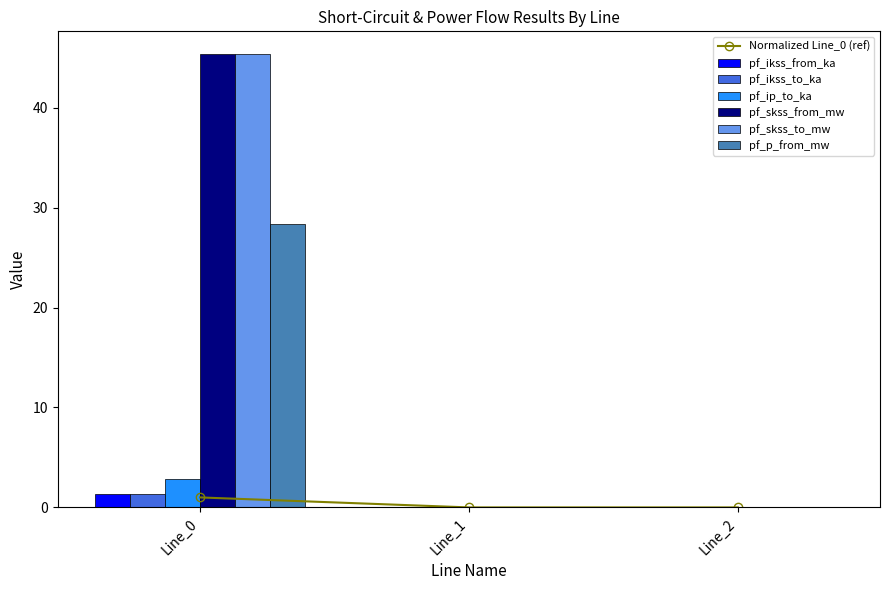

Which label corresponds to the largest value in the chart?

Line_0